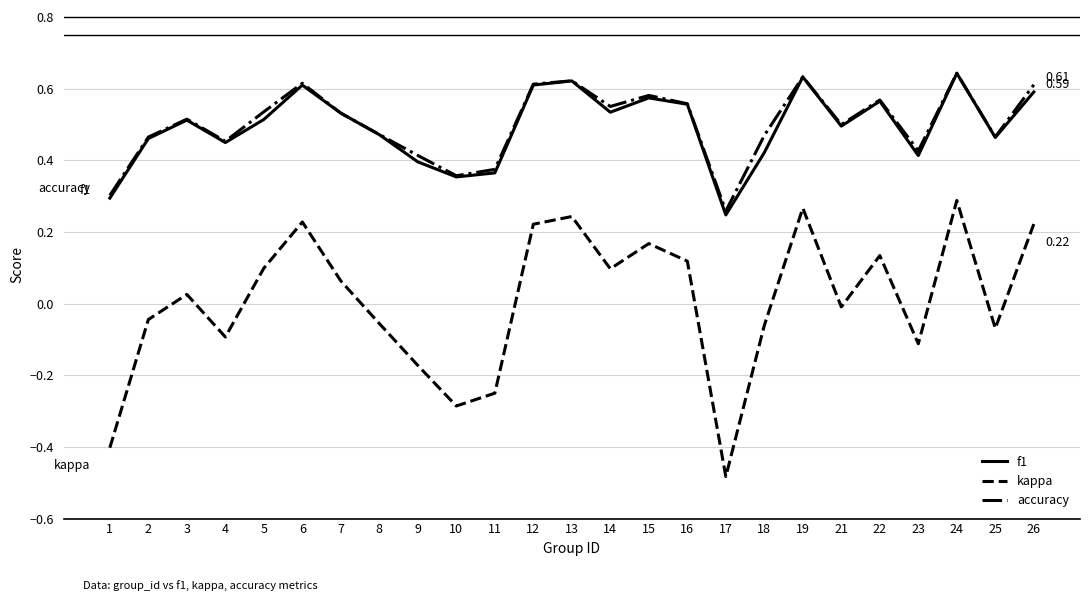

Between 9 and 13, which series saw the biggest shift?

kappa